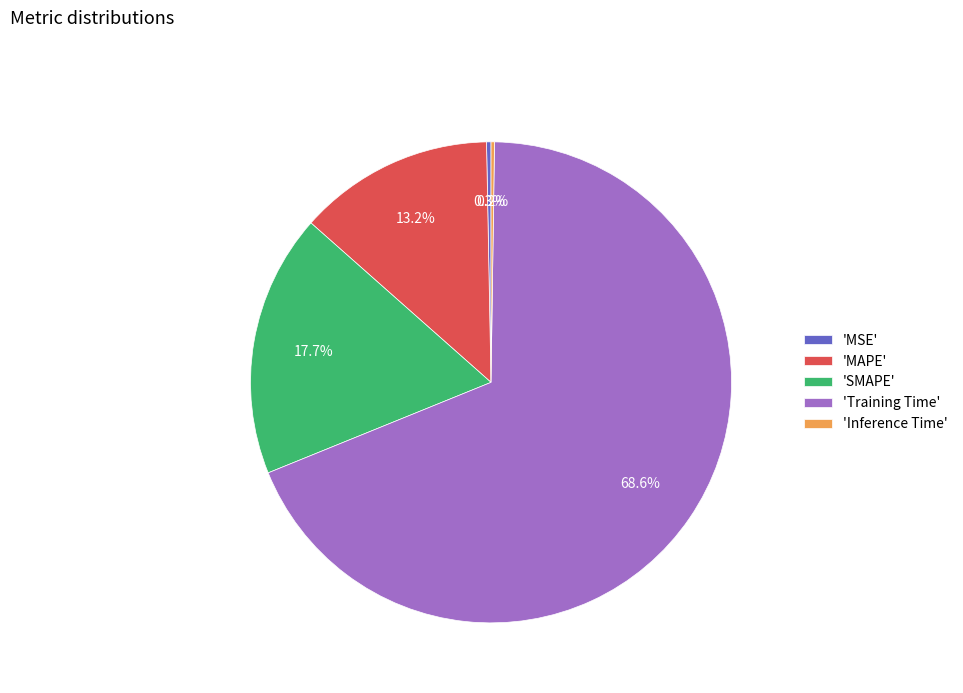

Does any single category account for the majority?

Yes